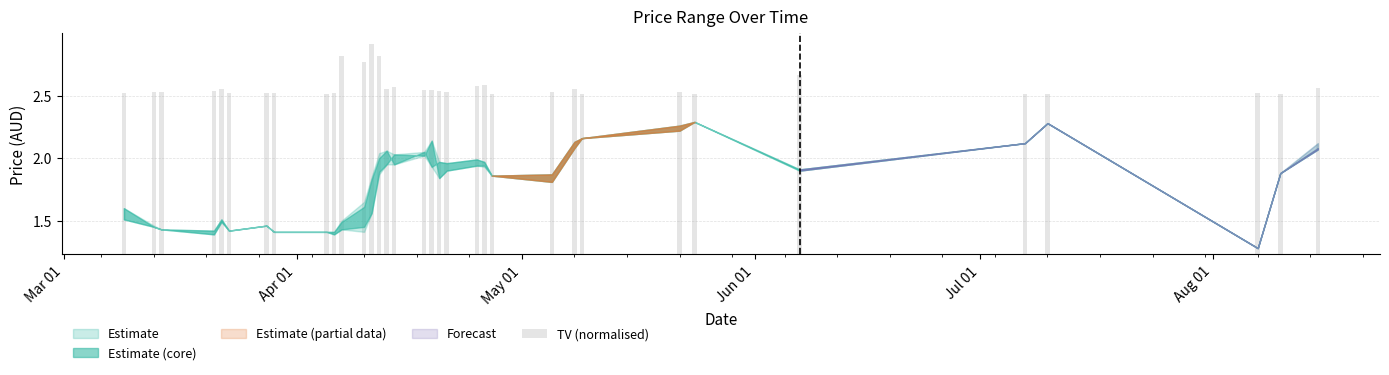

What is the difference between the second highest and second lowest values?

0.3